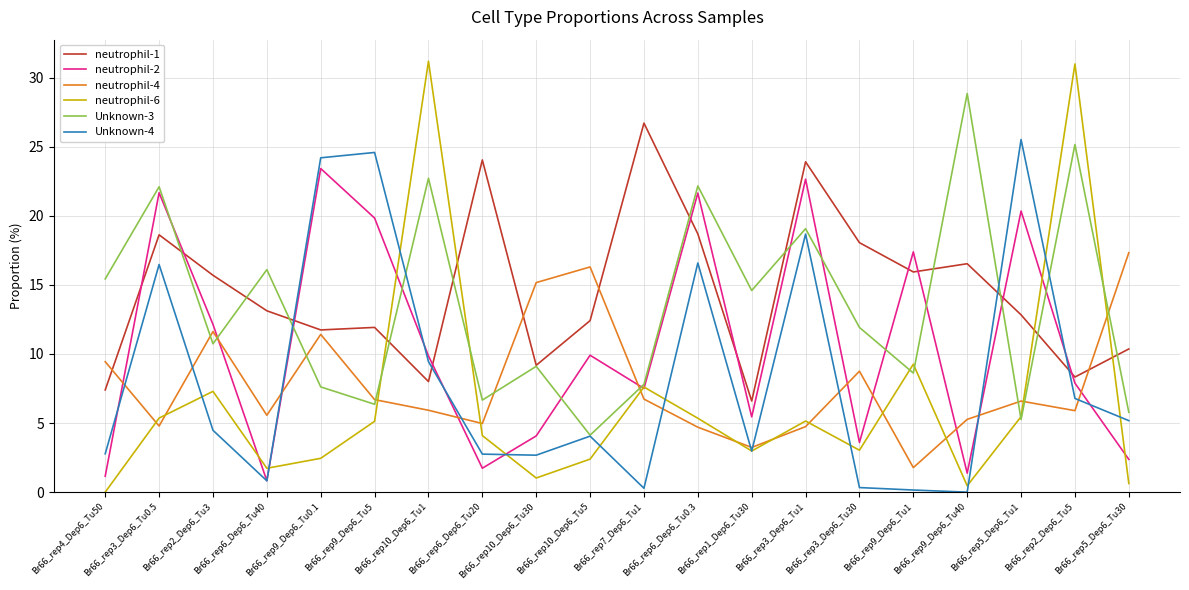

Which series has the largest range (max minus min)?

neutrophil-6